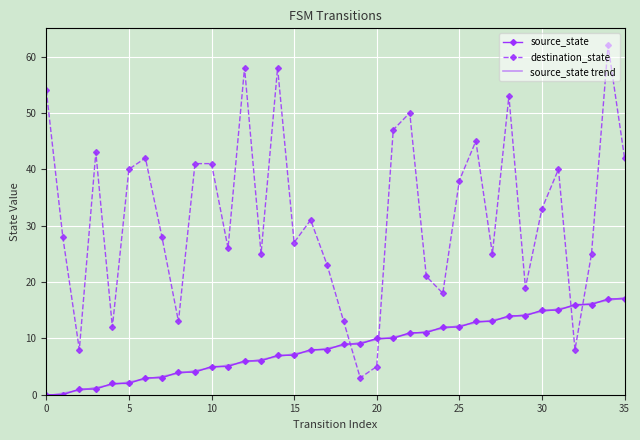

Reading left to right, transcribe all the data shown in this chart.

source_state: 0.0	0.0	1.0	1.0	2.0	2.0	3.0	3.0	4.0	4.0	5.0	5.0	6.0	6.0	7.0	7.0	8.0	8.0	9.0	9.0	10.0	10.0	11.0	11.0	12.0	12.0	13.0	13.0	14.0	14.0	15.0	15.0	16.0	16.0	17.0	17.0
destination_state: 54.0	28.0	8.0	43.0	12.0	40.0	42.0	28.0	13.0	41.0	41.0	26.0	58.0	25.0	58.0	27.0	31.0	23.0	13.0	3.0	5.0	47.0	50.0	21.0	18.0	38.0	45.0	25.0	53.0	19.0	33.0	40.0	8.0	25.0	62.0	42.0
source_state trend: -0.2	0.3	0.8	1.3	1.8	2.3	2.8	3.3	3.8	4.3	4.8	5.3	5.8	6.3	6.8	7.3	7.8	8.3	8.7	9.2	9.7	10.2	10.7	11.2	11.7	12.2	12.7	13.2	13.7	14.2	14.7	15.2	15.7	16.2	16.7	17.2